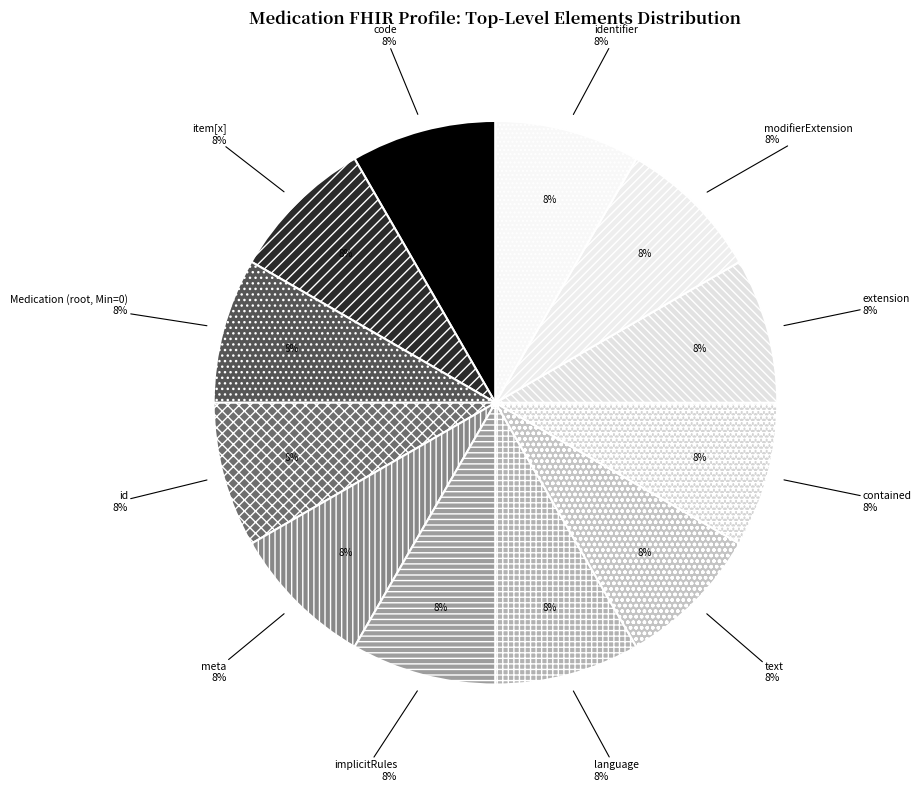

Count the number of slices in the pie.

12